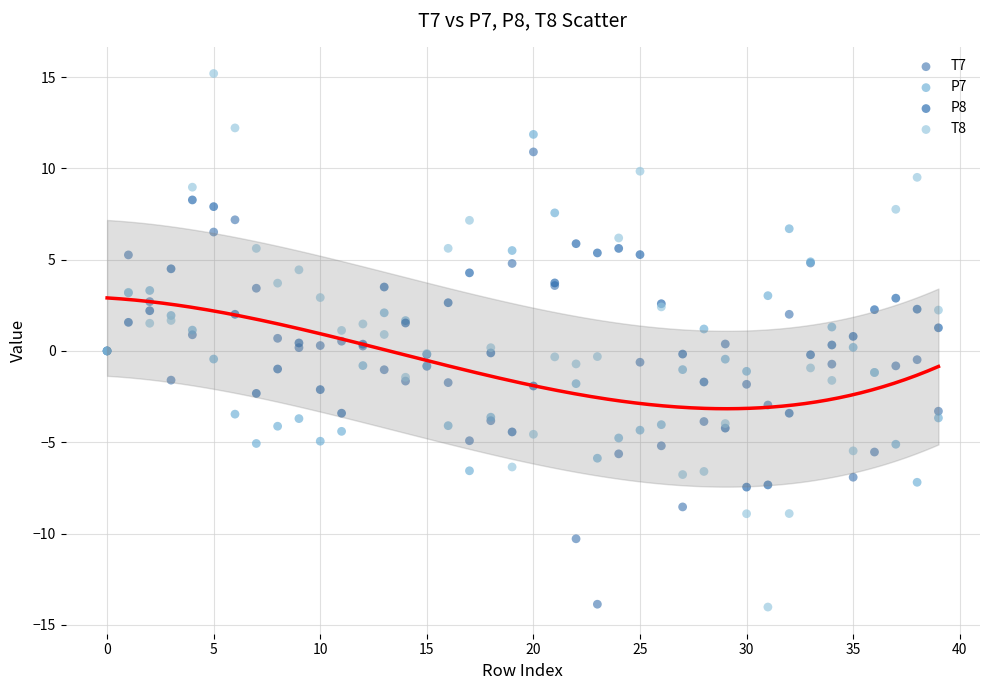

Which series has the widest spread of Y values?

T8